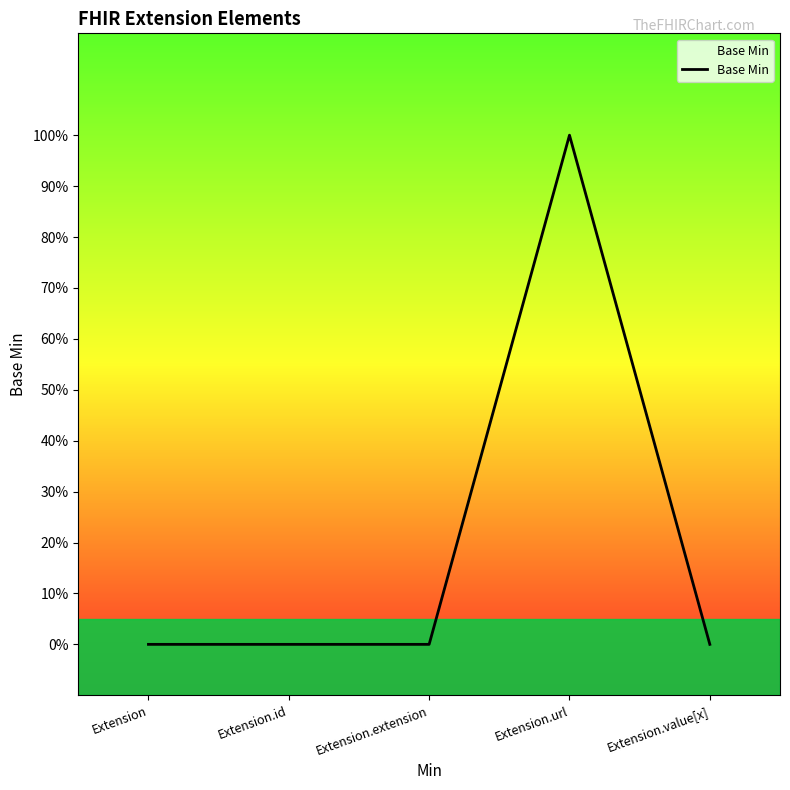

The chart shows a value of 0 at Extension.value[x]. True or false?

True